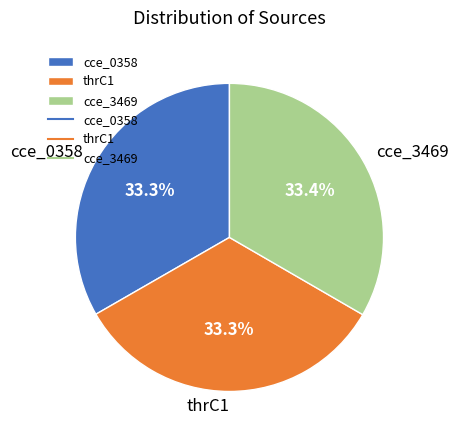

Does any single category account for the majority?

No